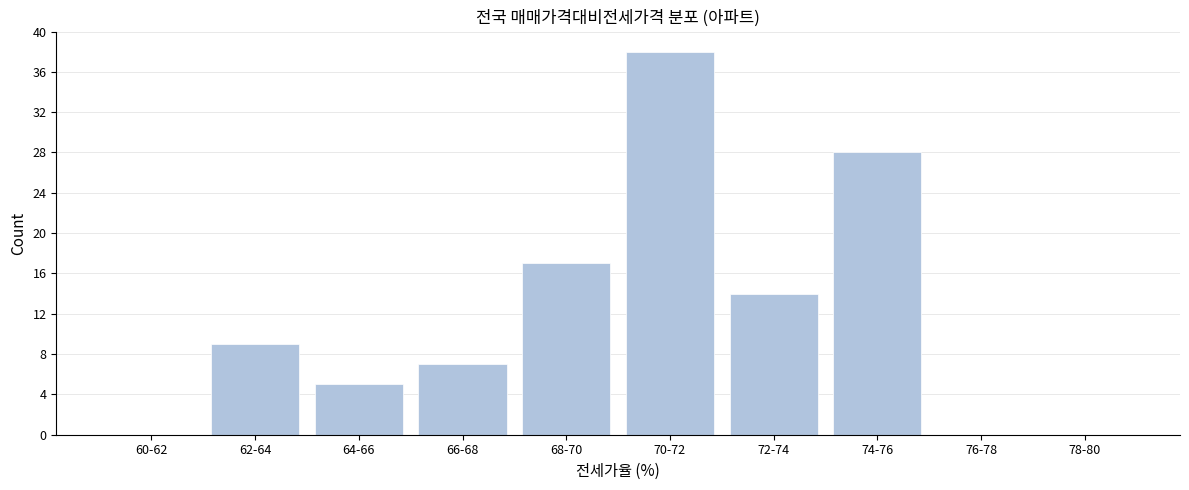

Reading left to right, extract all data points from this chart.

60-62=0	62-64=9	64-66=5	66-68=7	68-70=17	70-72=38	72-74=14	74-76=28	76-78=0	78-80=0